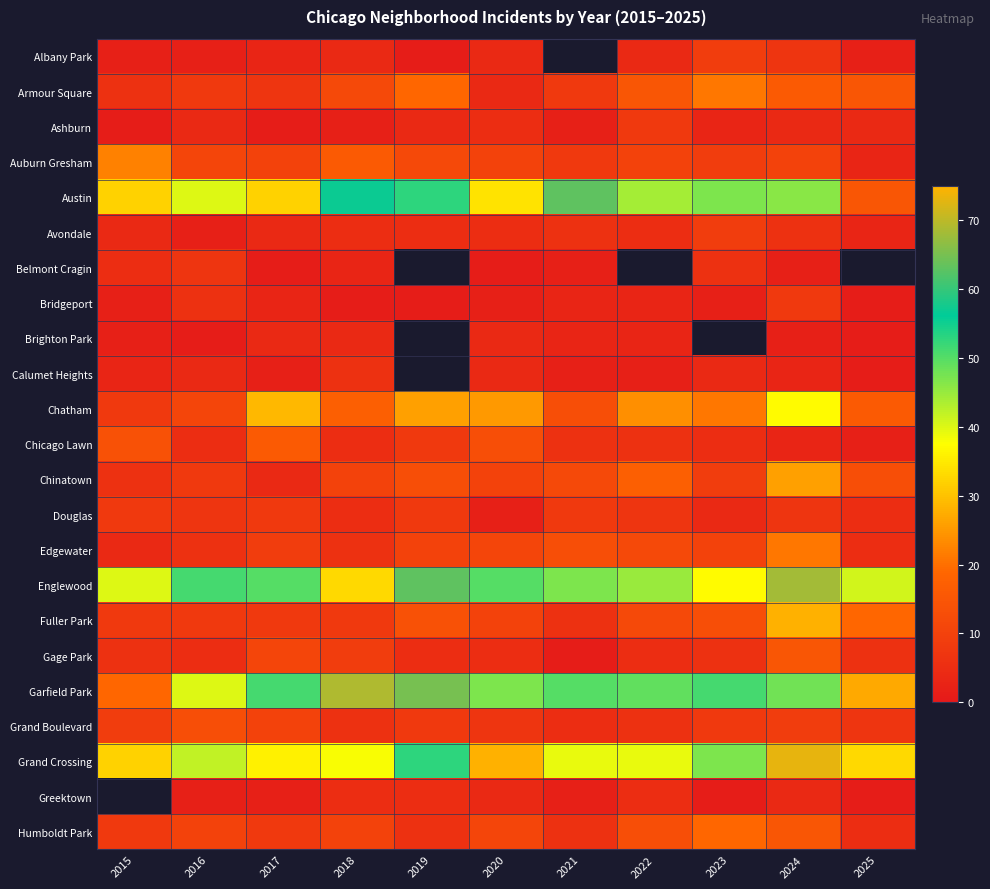

What is the sum of the Albany Park values at 2017 and 2022?

7.0